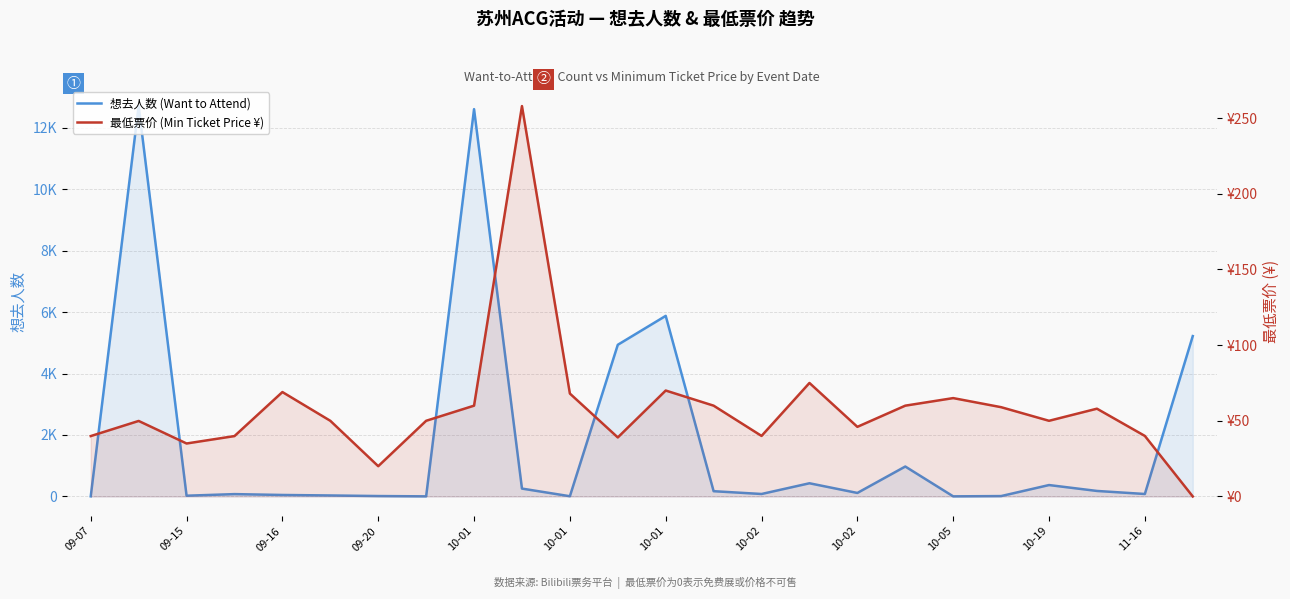

At which category does the chart reach its peak across all series?

09-15